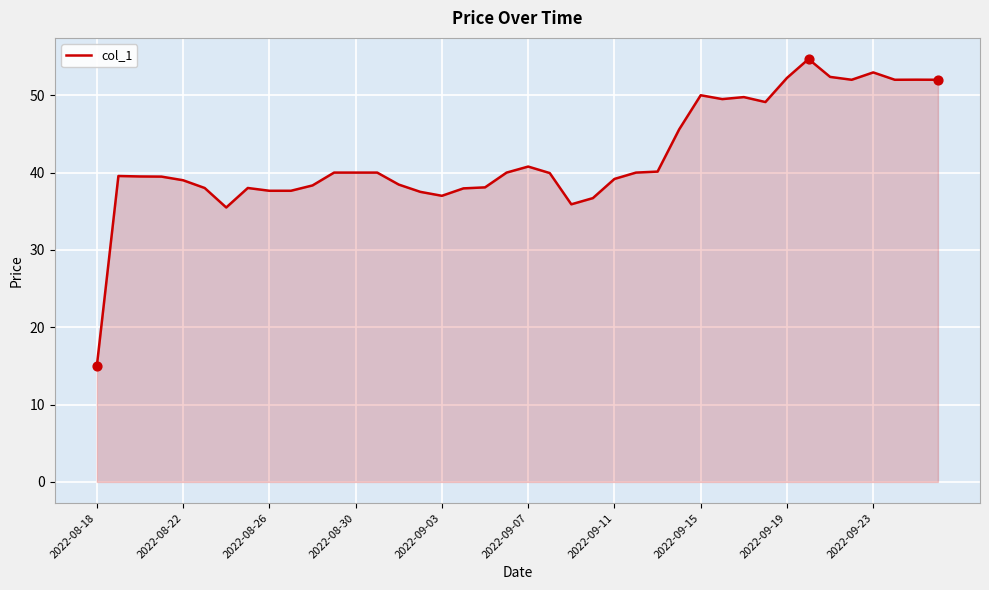

What is the difference between the maximum and minimum values?

39.7